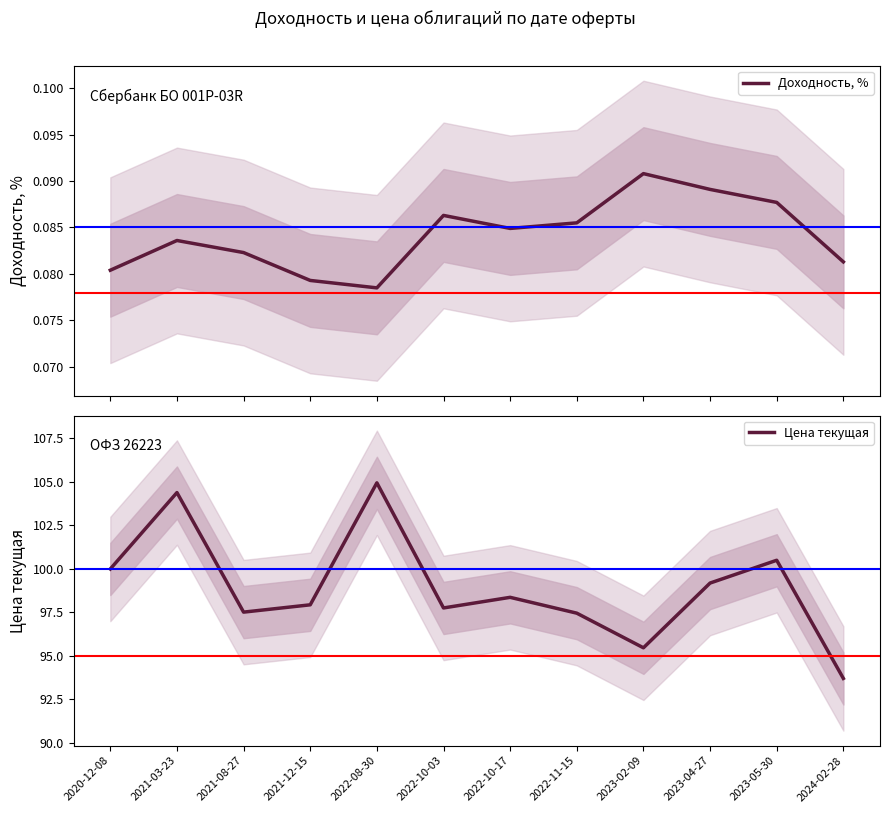

How many data points in Цена текущая are less than 98?

6